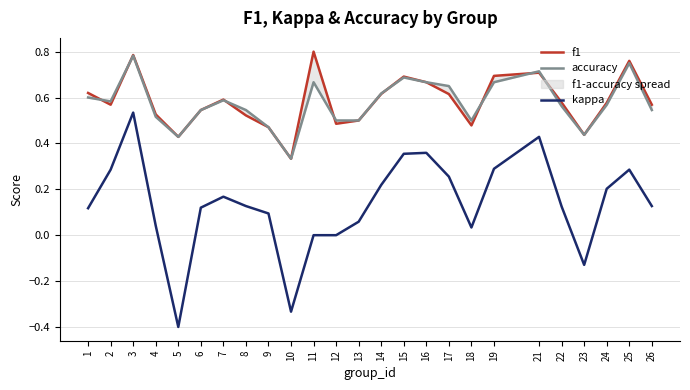

Is it true that kappa equals 0.4 at 21?

True